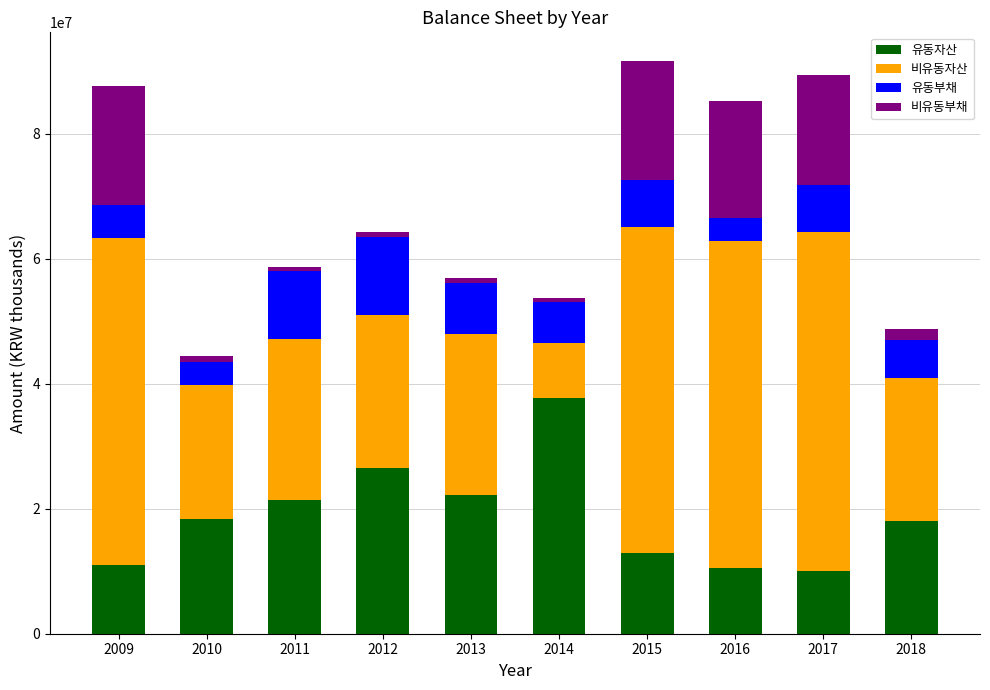

What is the difference between the second highest and minimum values in the 유동자산 series?

16479125